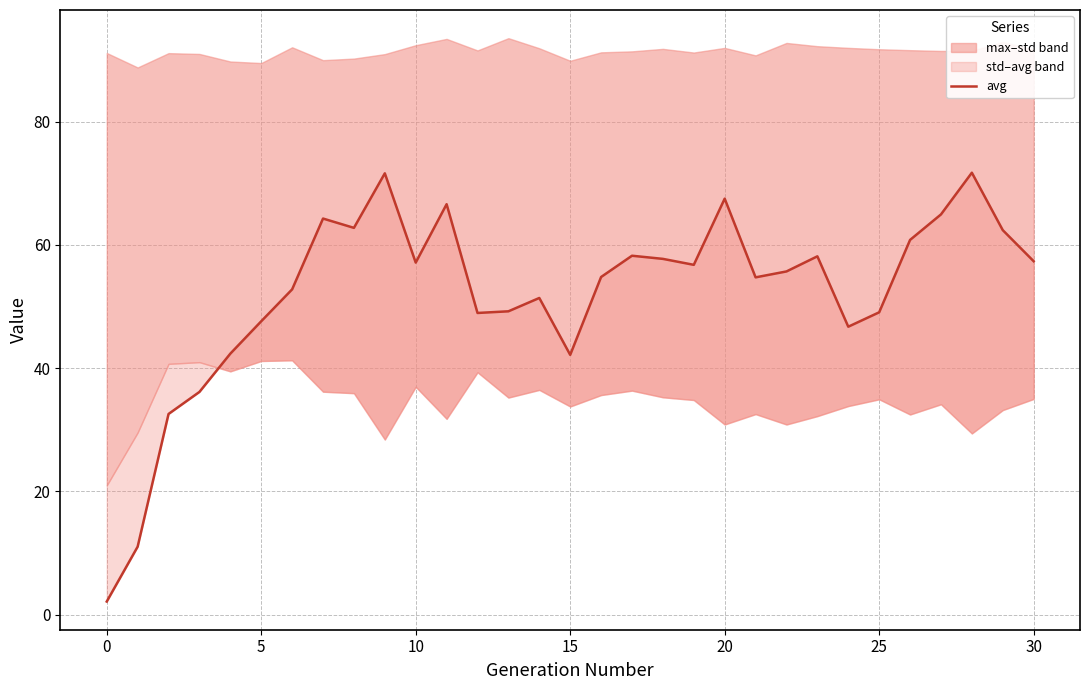

How many data points are less than 55?

15